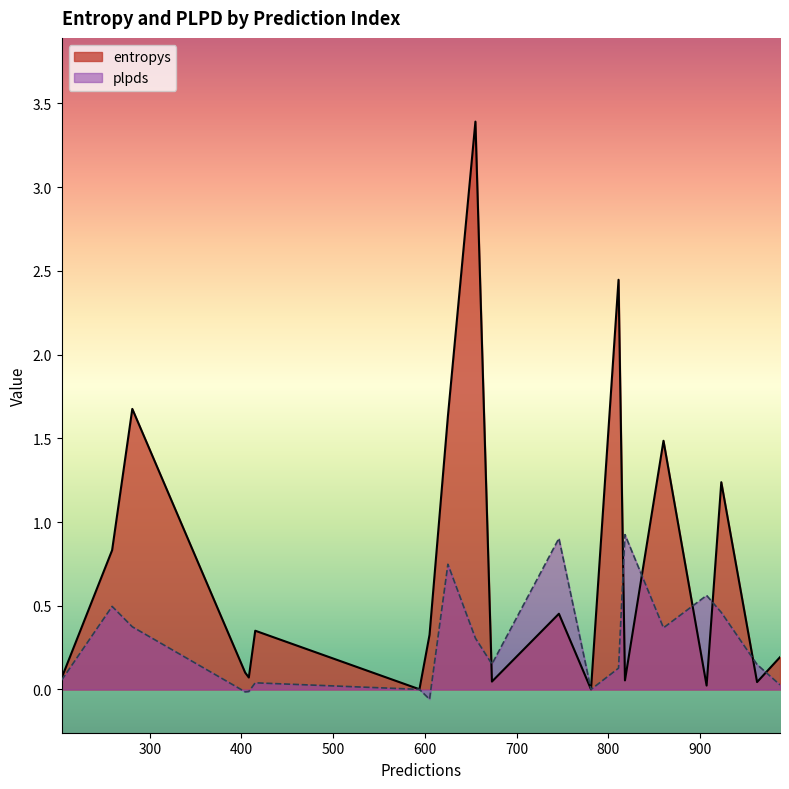

List the series in order of their peak value, lowest first.

plpds, entropys